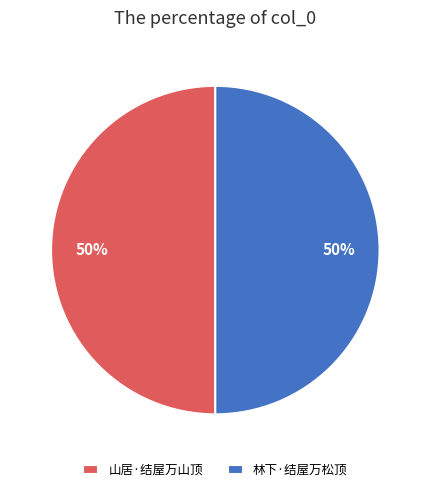

What is the ratio of the value at 山居·结屋万山顶 to the value at 林下·结屋万松顶?

1.0